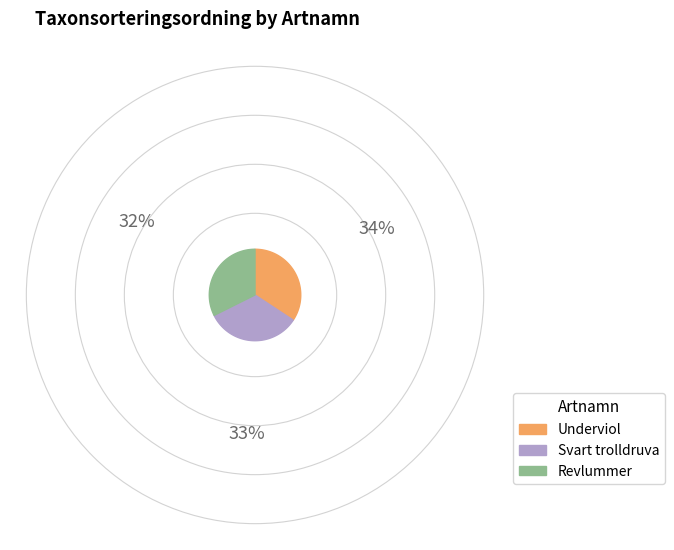

What is the ratio of the value at Revlummer to the value at Svart trolldruva?

1.0